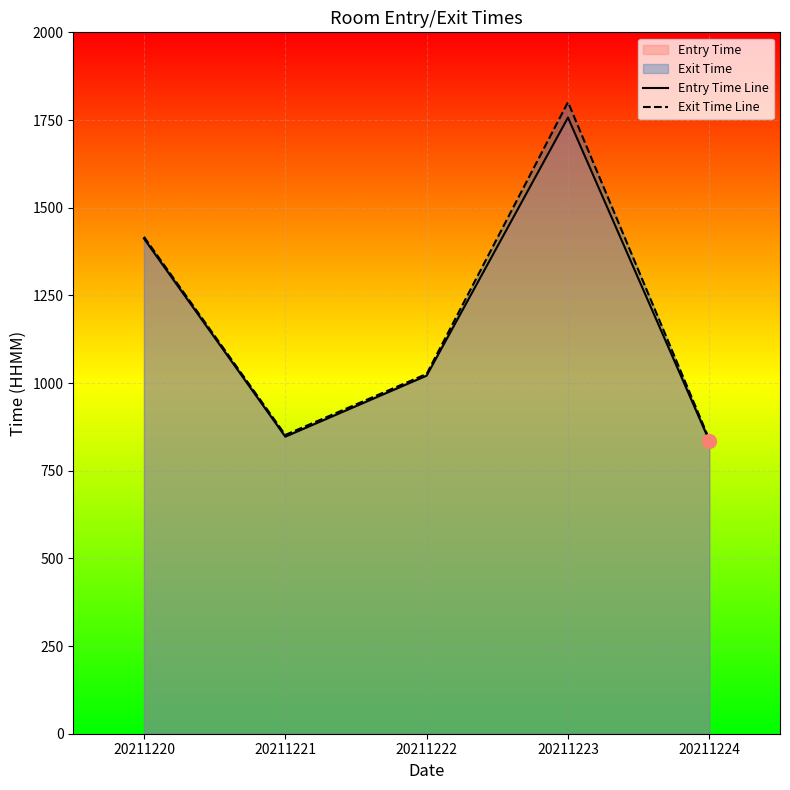

At which category does Exit Time Line reach its first local valley?

20211221